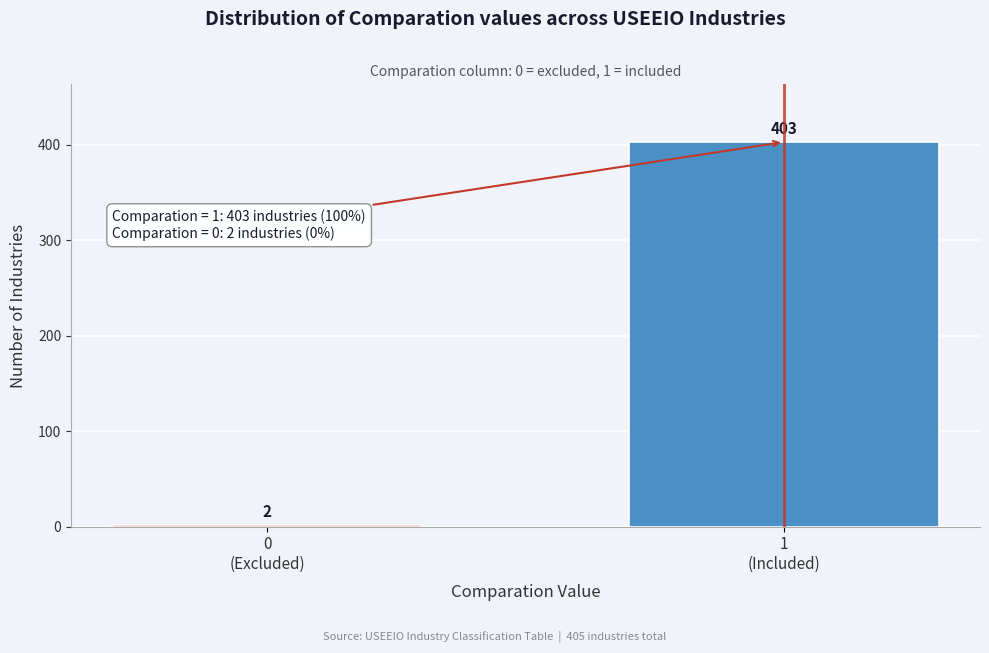

Reading right to left, extract all data points from this chart.

403	2